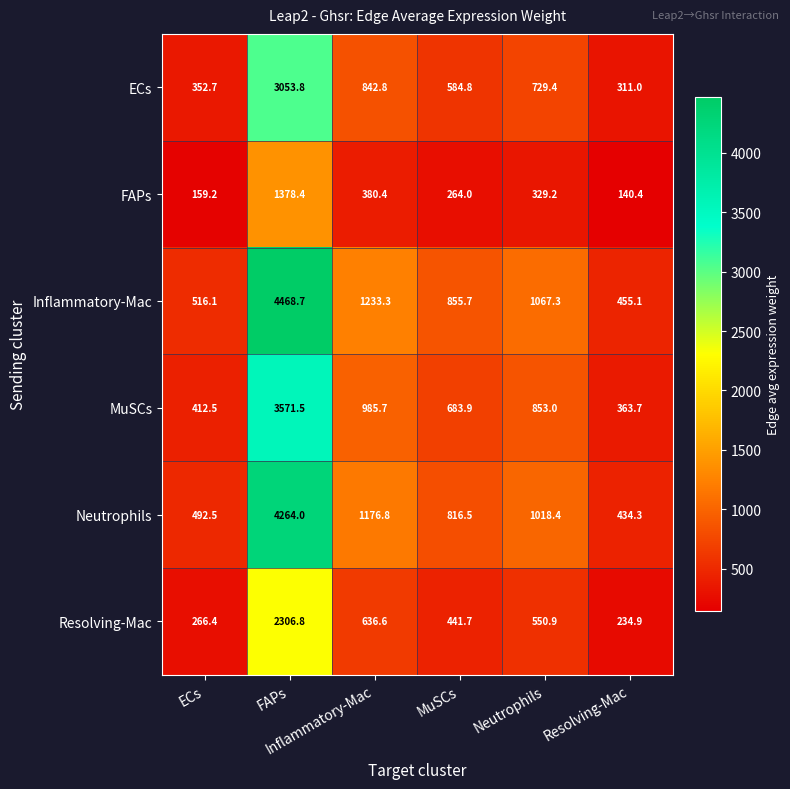

At how many categories does at least one series exceed 574?

4